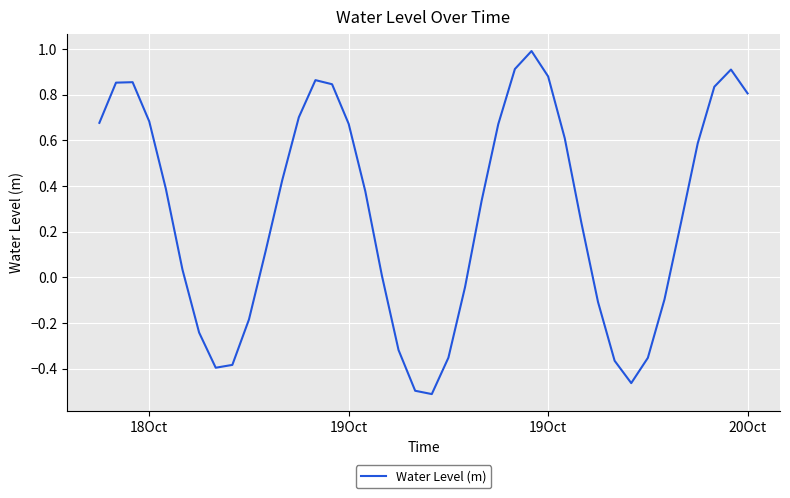

What is the difference between the maximum and minimum values?

1.5